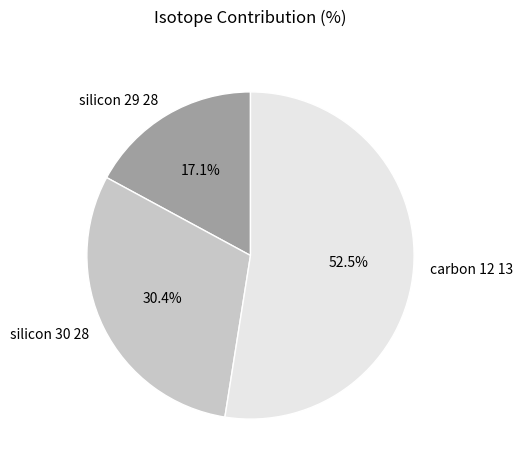

What portion of the pie excludes silicon 30 28?

69.6%